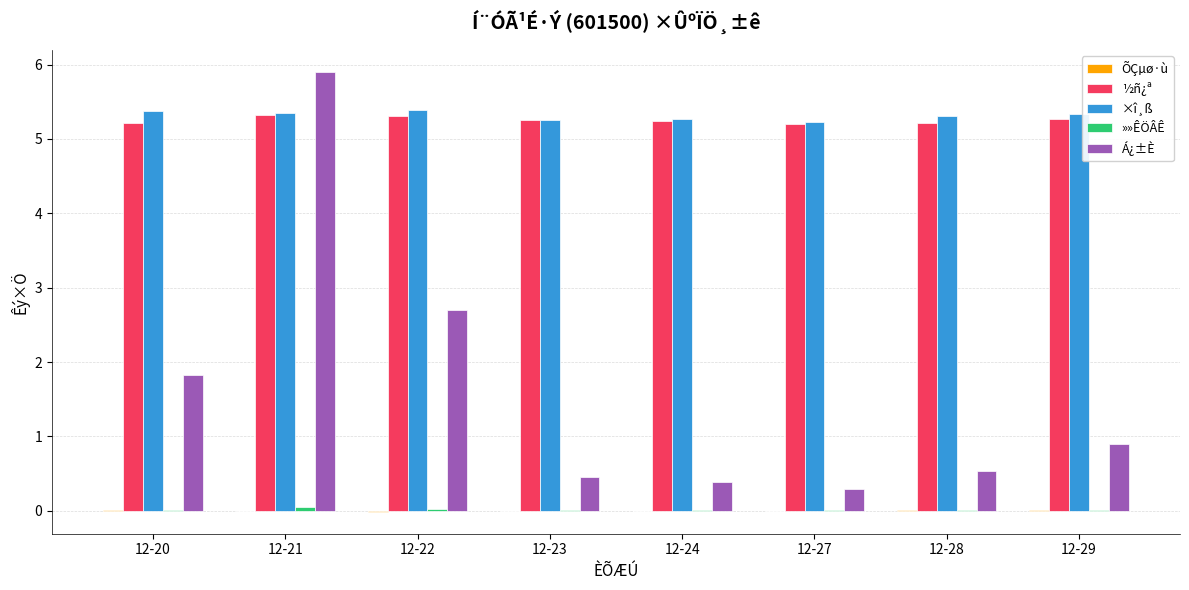

Which series has the largest range (max minus min)?

Á¿±È